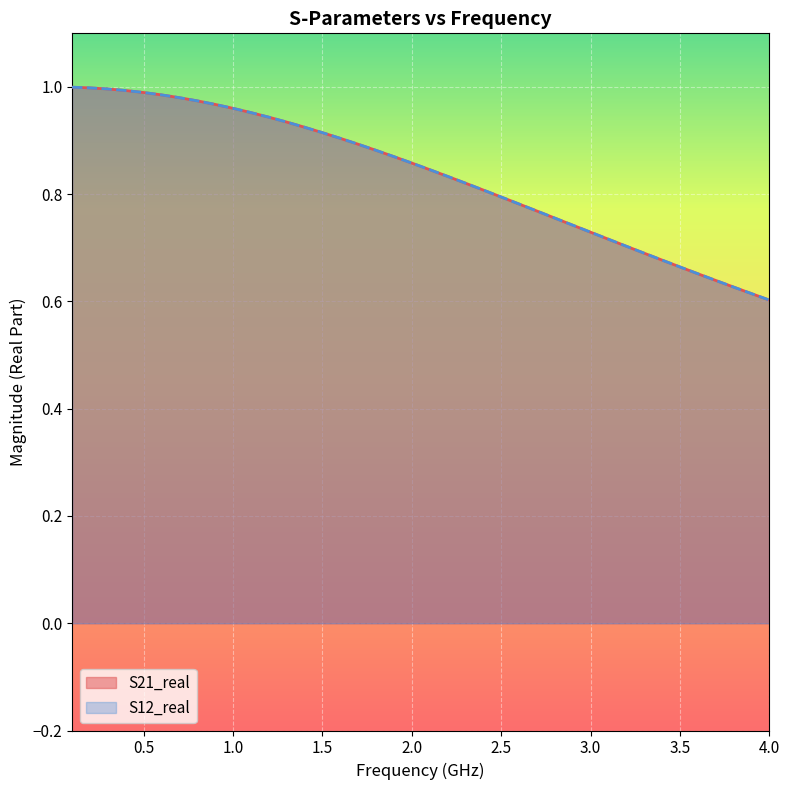

At how many categories does at least one series exceed 0?

40